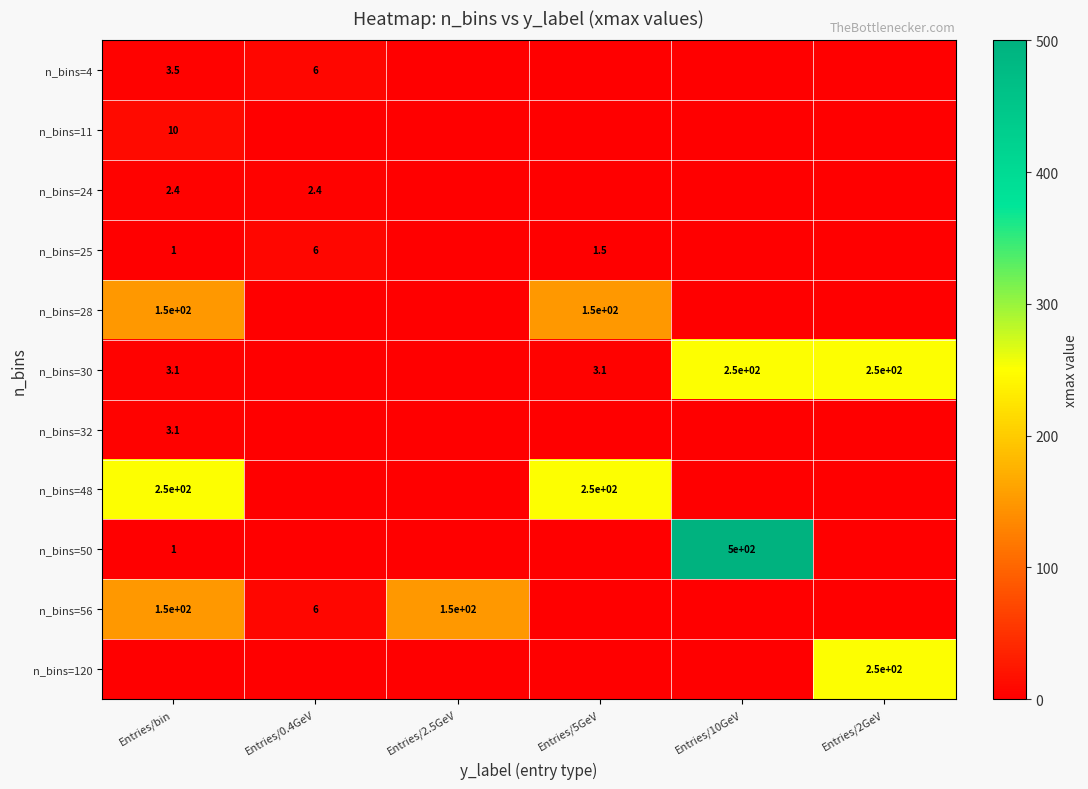

Is it true that n_bins=24 equals 0.9 at Entries/0.4GeV?

False